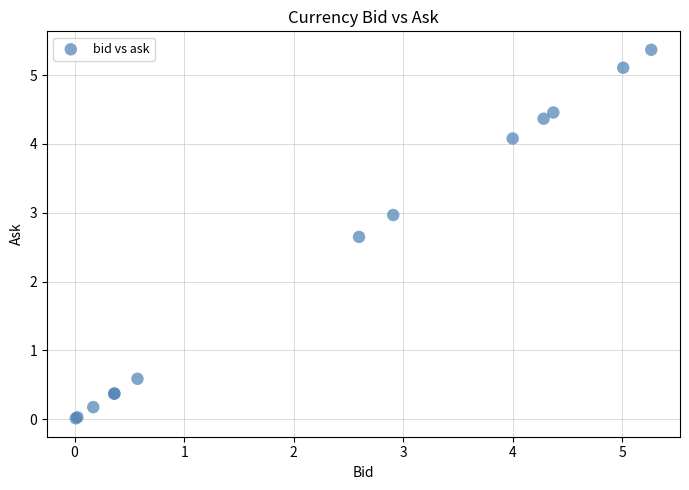

What Y value in the scatter plot is closest to 2?

2.6